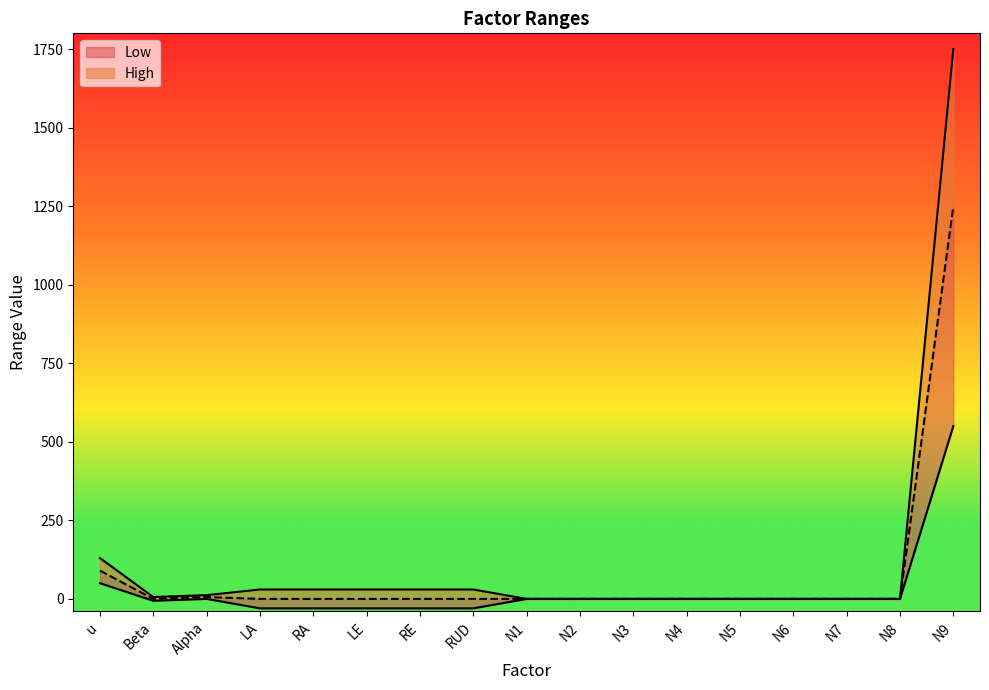

Read the Low value at LA, to the nearest 50.

-50